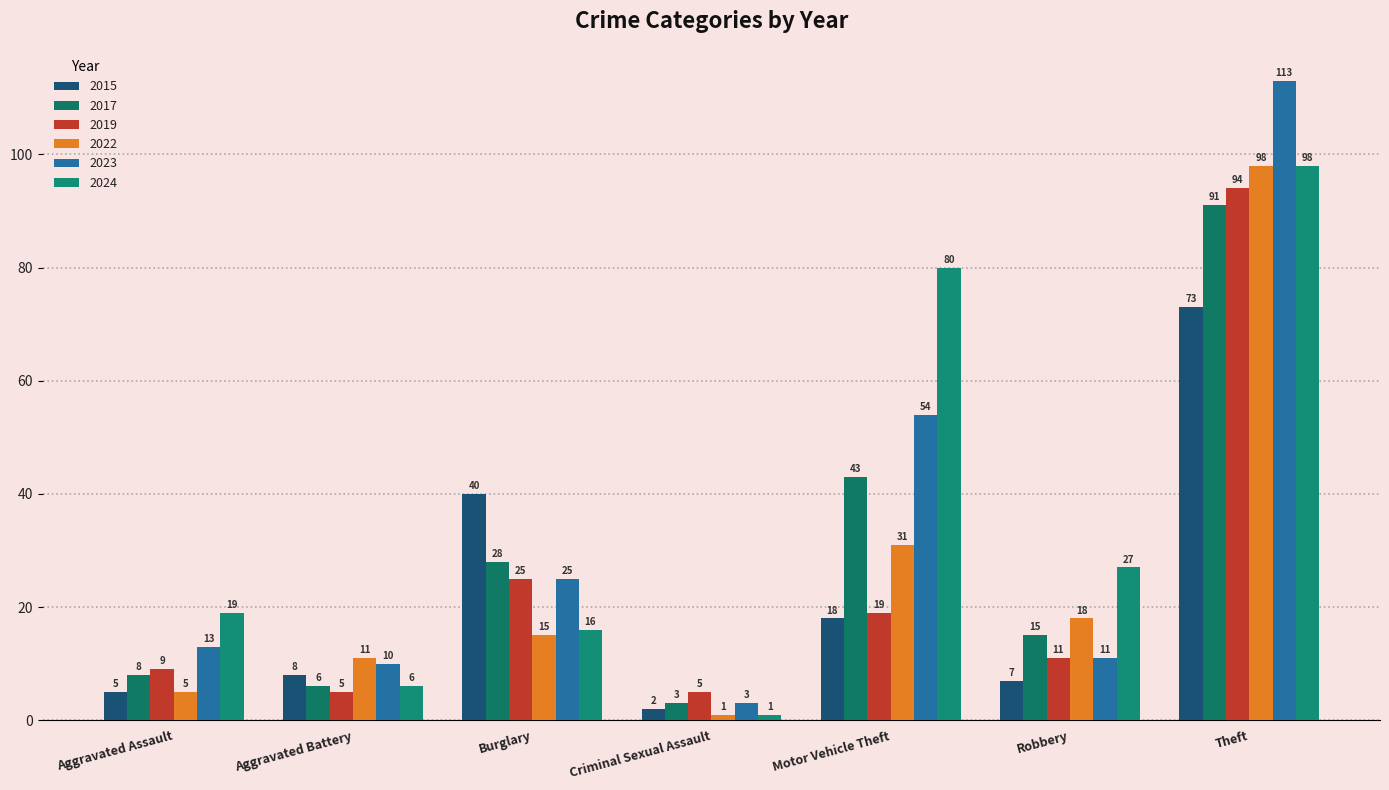

Reading left to right, what are all the values shown in this chart?

2015: Aggravated Assault=5	Aggravated Battery=8	Burglary=40	Criminal Sexual Assault=2	Motor Vehicle Theft=18	Robbery=7	Theft=73
2017: Aggravated Assault=8	Aggravated Battery=6	Burglary=28	Criminal Sexual Assault=3	Motor Vehicle Theft=43	Robbery=15	Theft=91
2019: Aggravated Assault=9	Aggravated Battery=5	Burglary=25	Criminal Sexual Assault=5	Motor Vehicle Theft=19	Robbery=11	Theft=94
2022: Aggravated Assault=5	Aggravated Battery=11	Burglary=15	Criminal Sexual Assault=1	Motor Vehicle Theft=31	Robbery=18	Theft=98
2023: Aggravated Assault=13	Aggravated Battery=10	Burglary=25	Criminal Sexual Assault=3	Motor Vehicle Theft=54	Robbery=11	Theft=113
2024: Aggravated Assault=19	Aggravated Battery=6	Burglary=16	Criminal Sexual Assault=1	Motor Vehicle Theft=80	Robbery=27	Theft=98